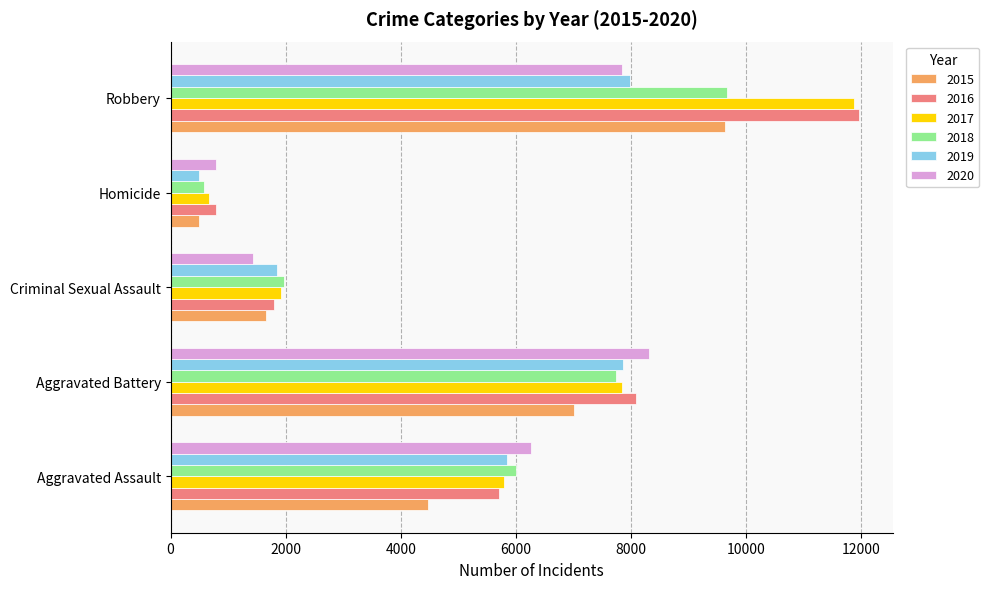

The 2018 series shows 9679 at Robbery. True or false?

True